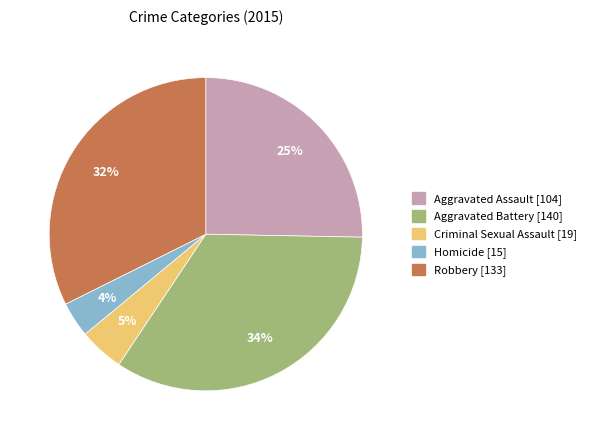

Rank the categories by value from highest to lowest.

Aggravated Battery, Robbery, Aggravated Assault, Criminal Sexual Assault, Homicide